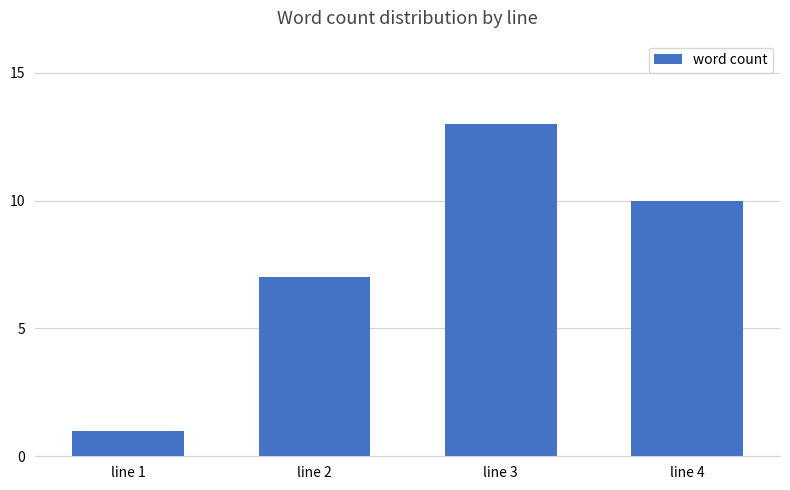

Reading left to right, extract all data points from this chart.

line 1=1	line 2=7	line 3=13	line 4=10